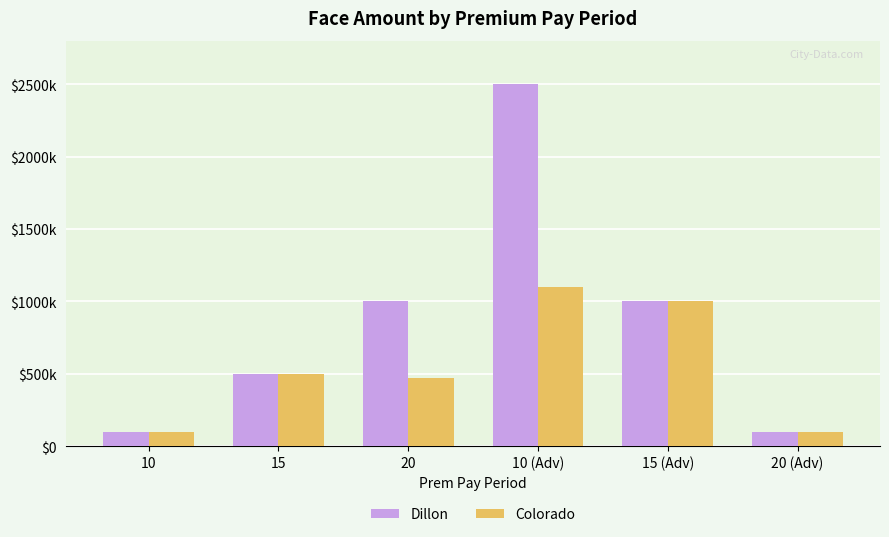

What is the label of the 1st bar from the left?

10